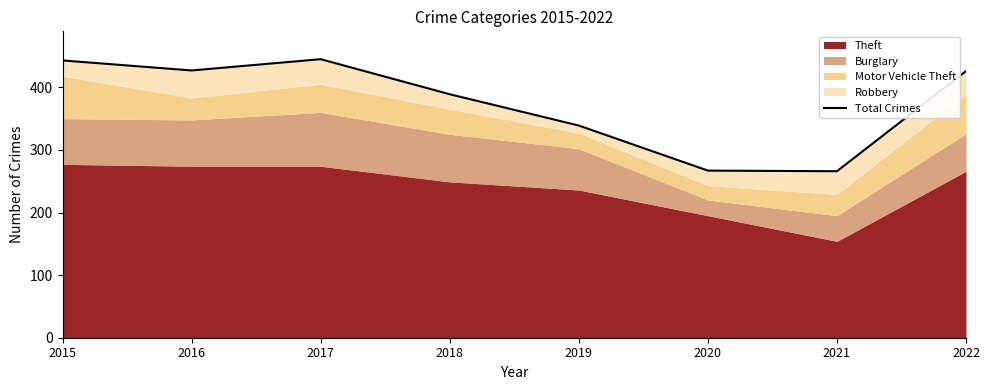

How many values are below 426?

4